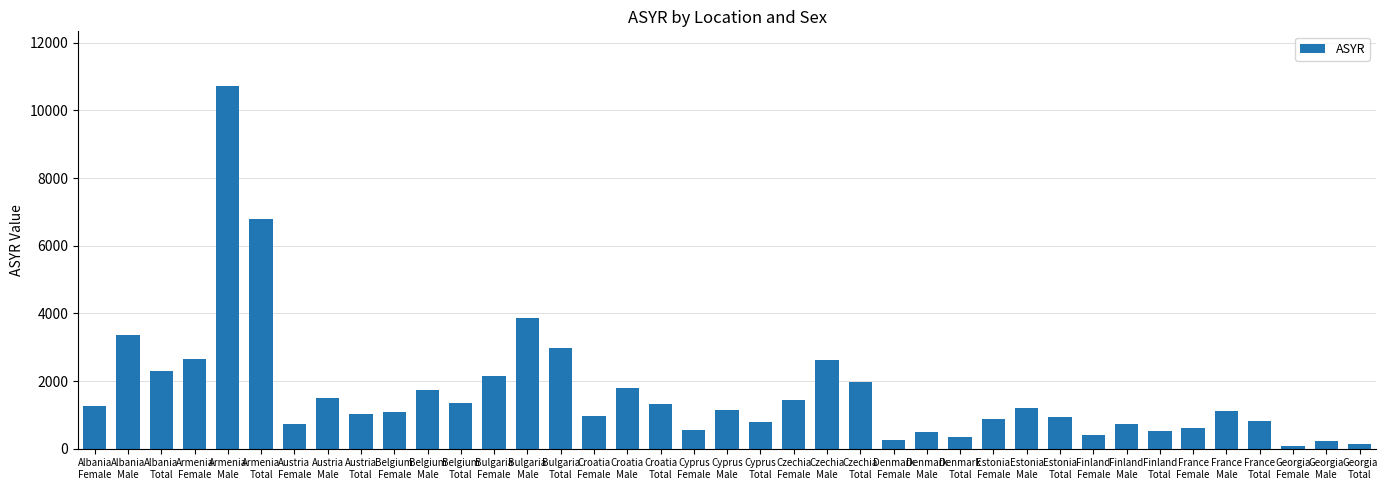

Between Georgia
Male and Estonia
Male, which is larger?

Estonia
Male